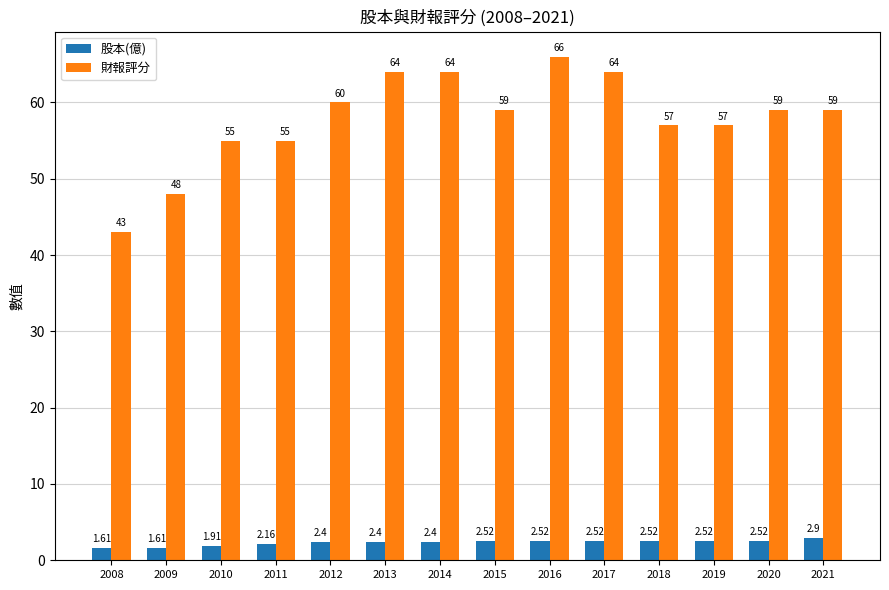

At which category is the sum across all series the highest?

2016